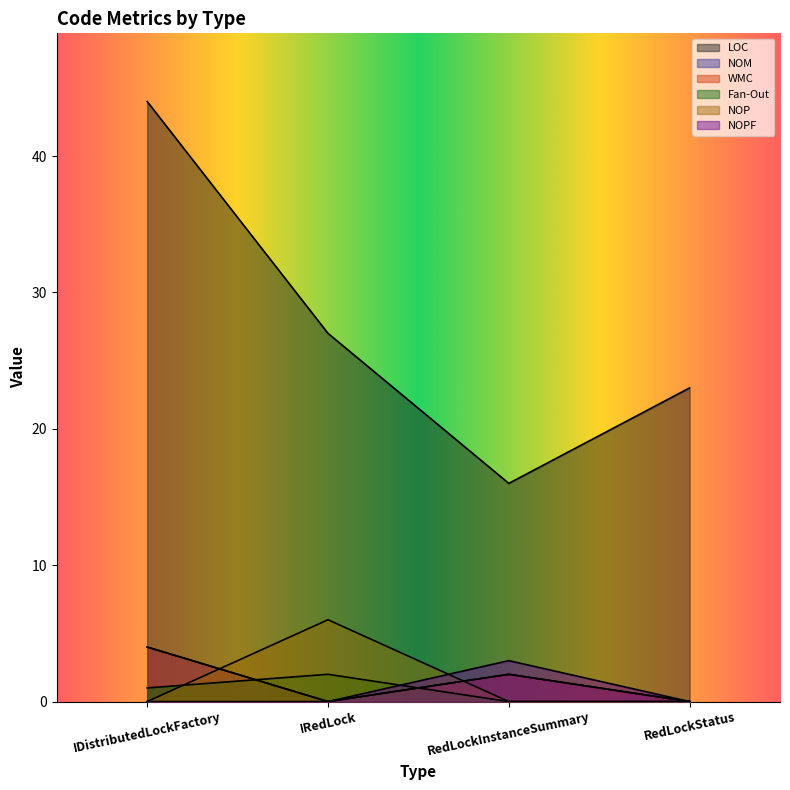

How many lines are shown in the chart?

6